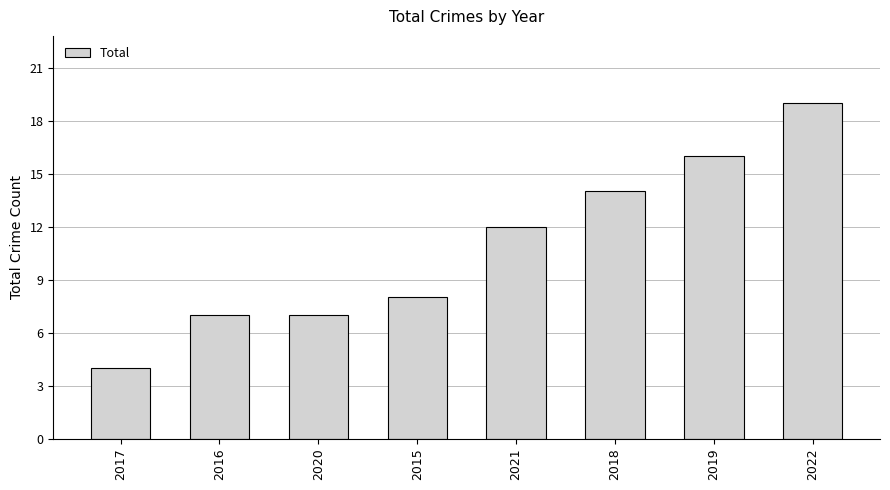

Read the value at 2022.

19